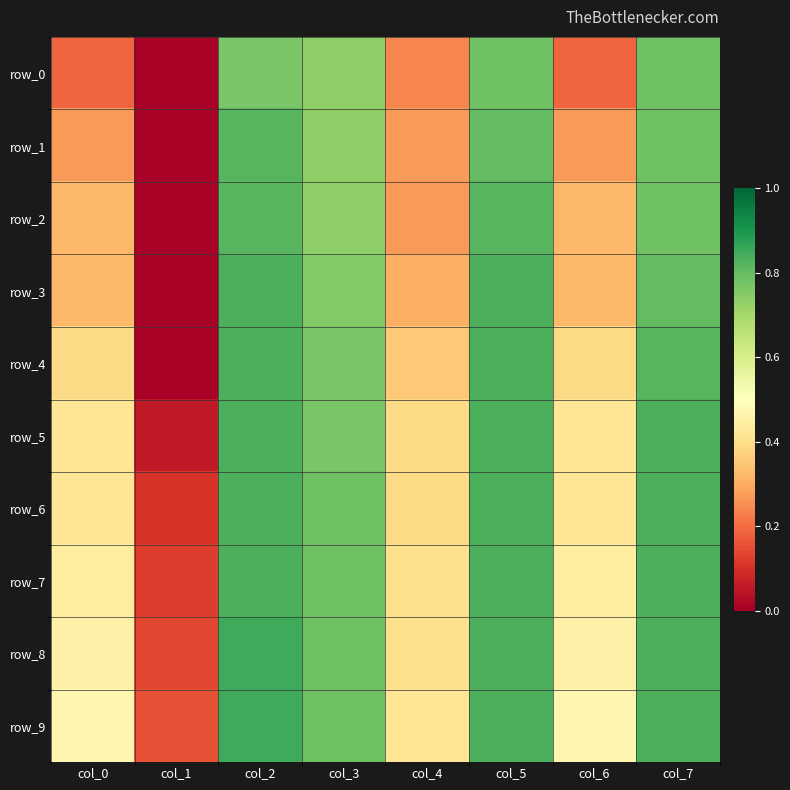

Is it true that row_4 equals 1.2 at col_5?

False